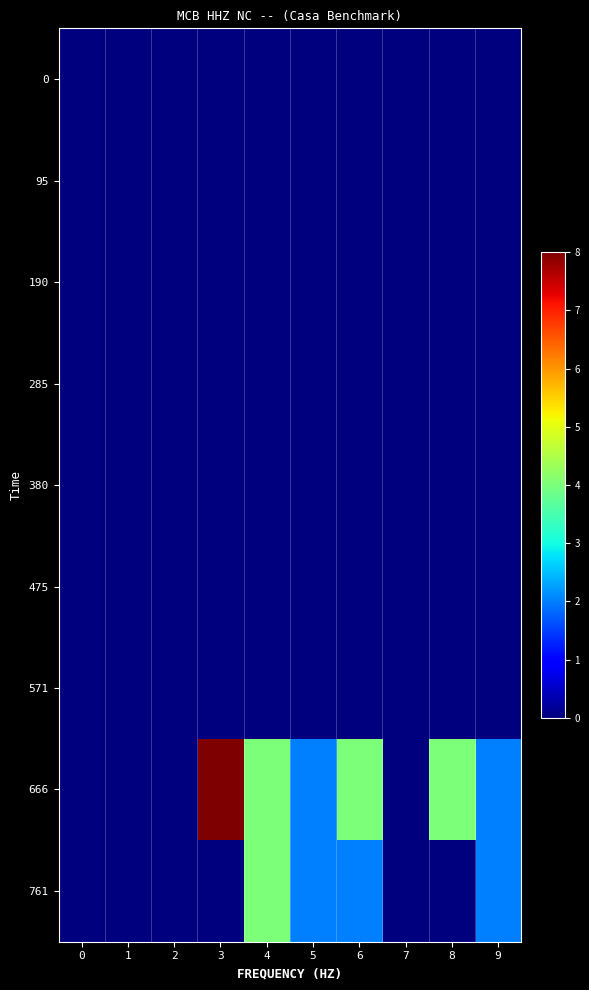

How many distinct data groups are displayed?

9